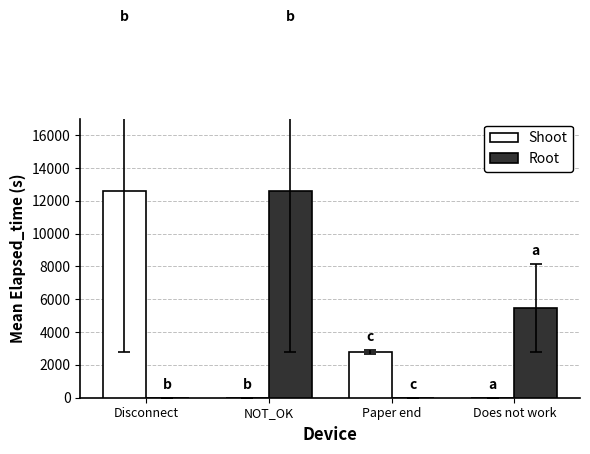

The Root series shows 0.0 at Paper end. True or false?

True